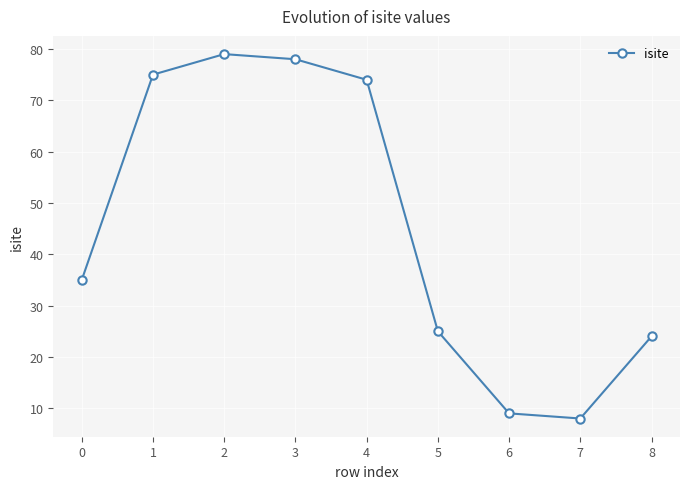

How many data points are less than 35?

4